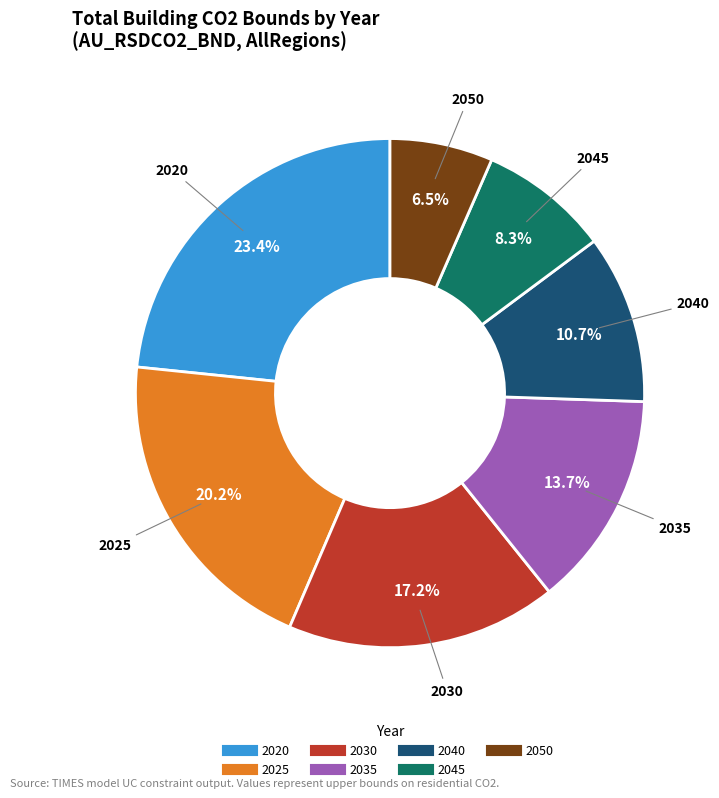

Is there a majority slice in this chart?

No